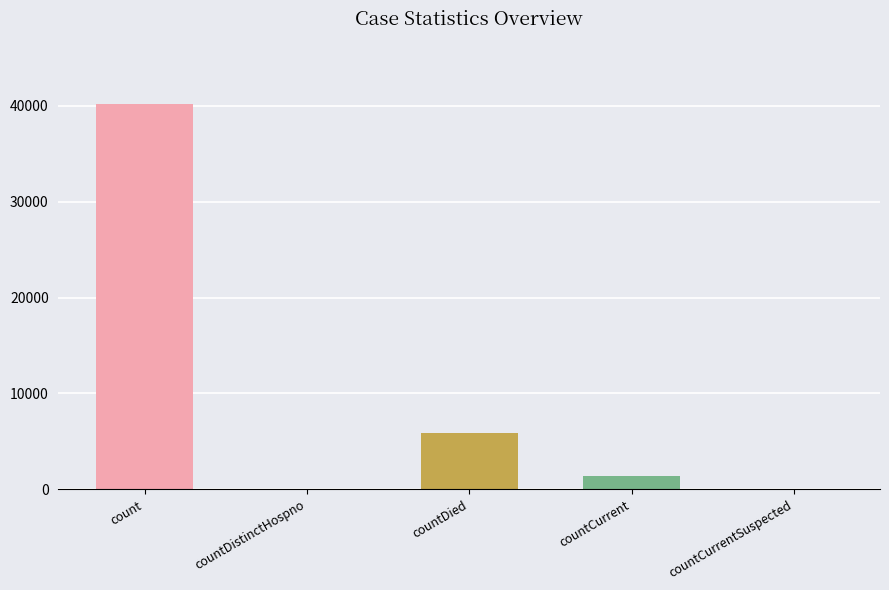

How many series are shown in this chart?

1